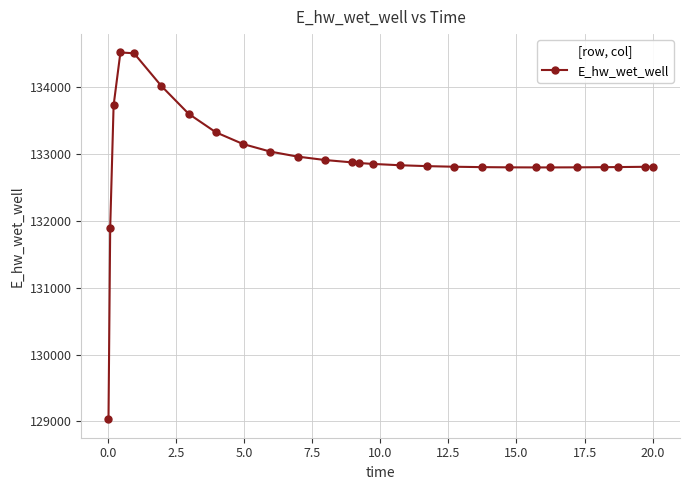

How many data points does each series have?

27